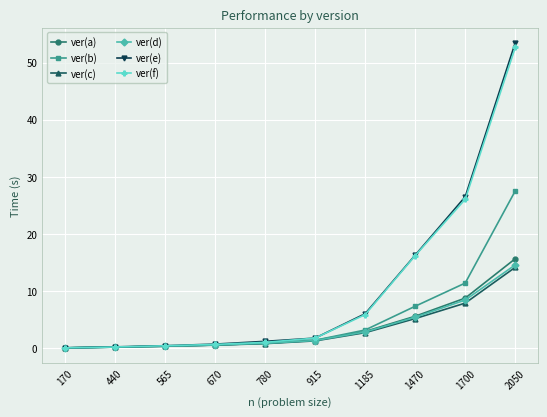

Which series has the largest range (max minus min)?

ver(e)